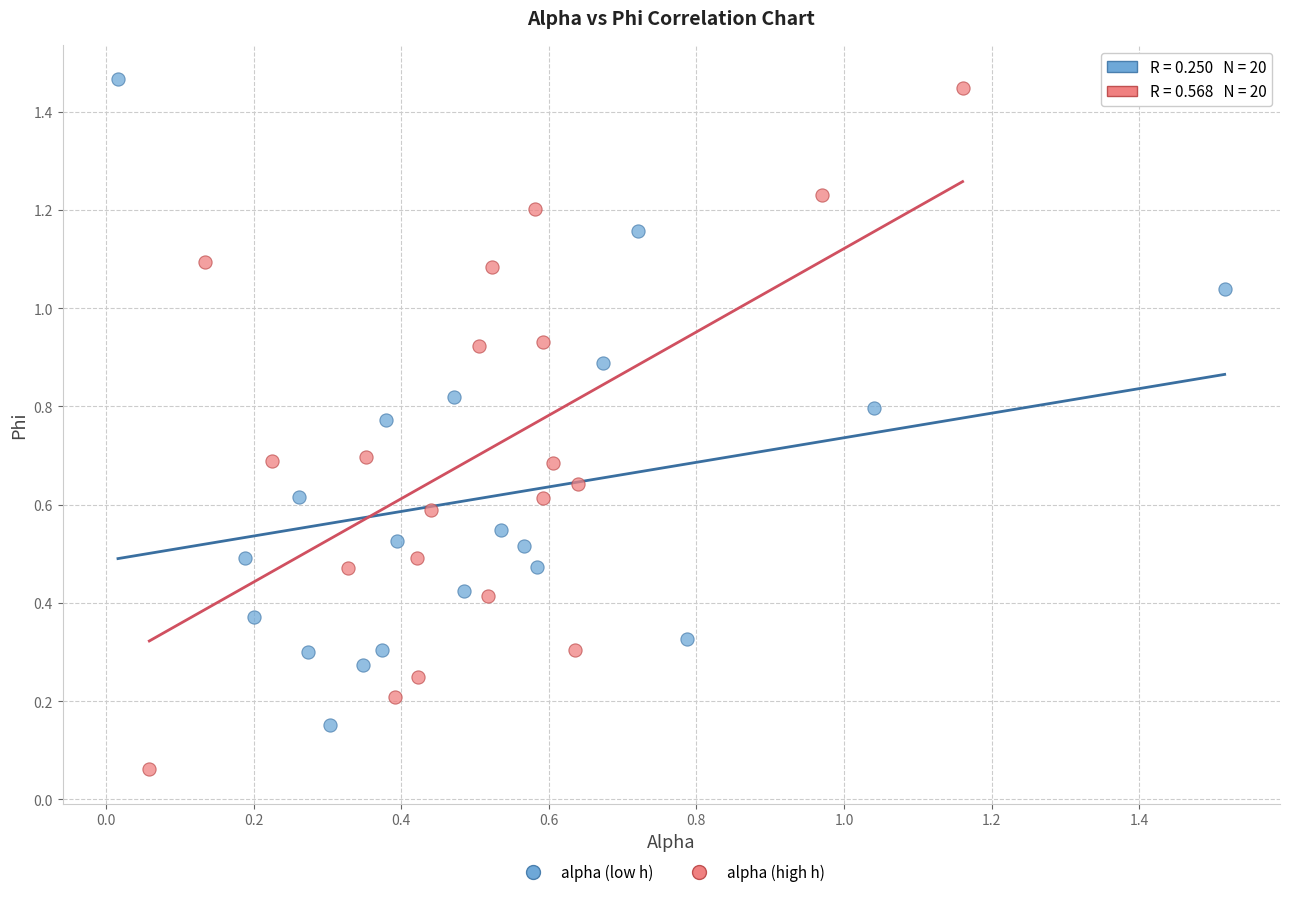

Which series contains the highest Y value?

alpha (low h)